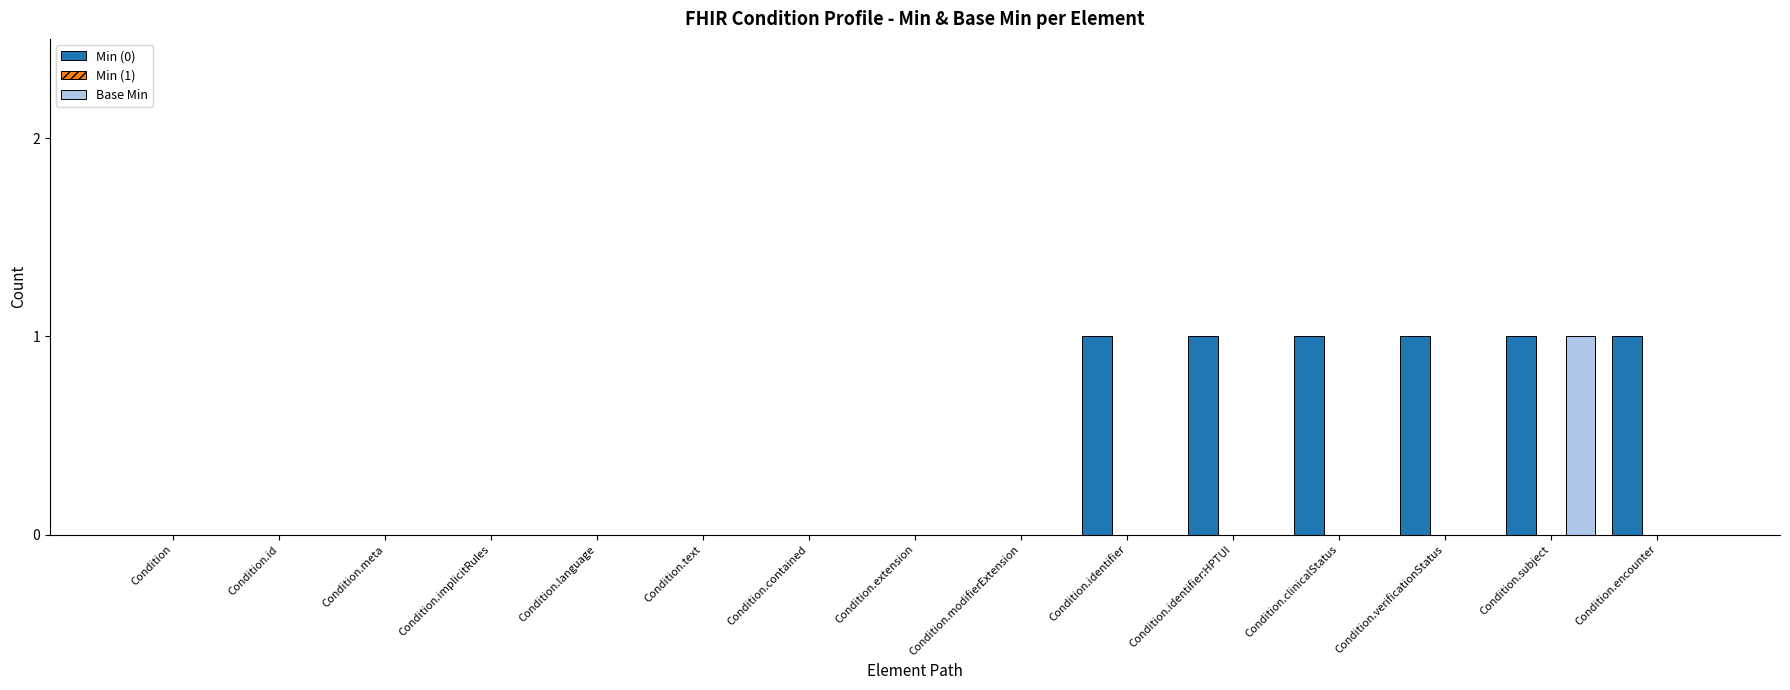

What is the total value across all series at Condition.identifier?

1